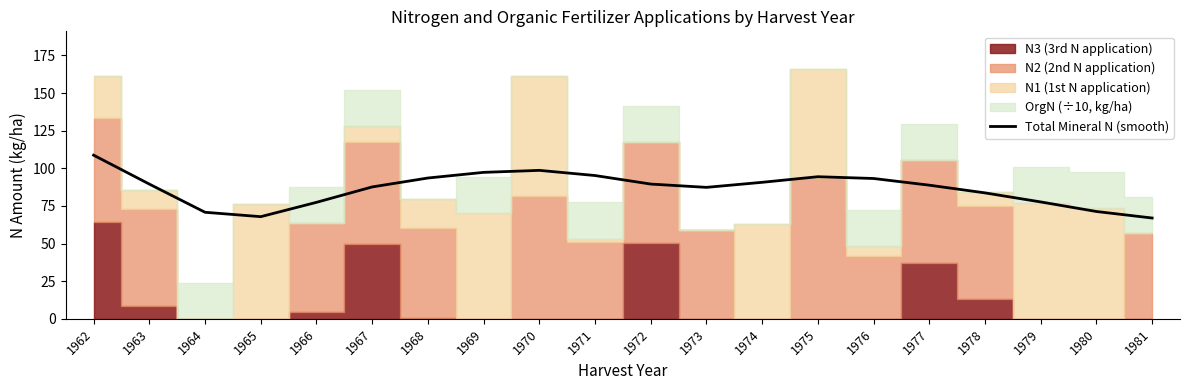

What is the difference between the values at 1967 and 1976?

5.6